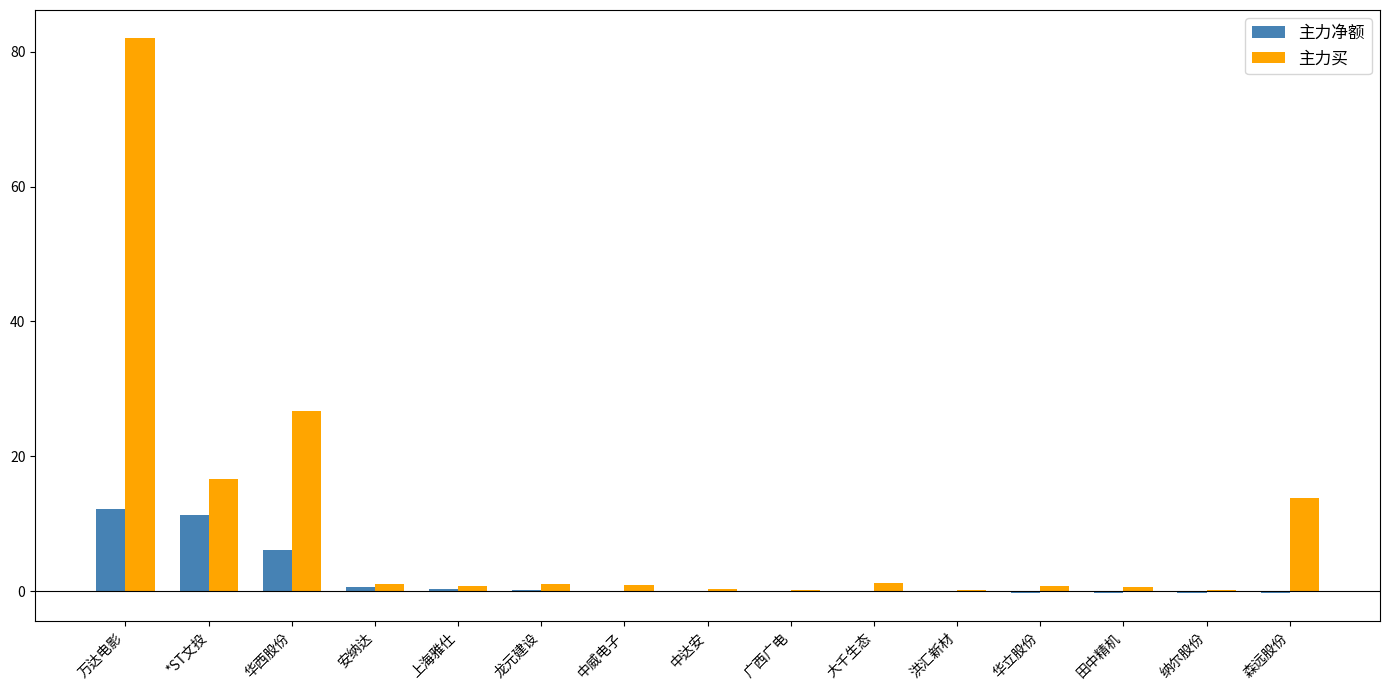

What is the sum of all 主力净额 values?

29.0